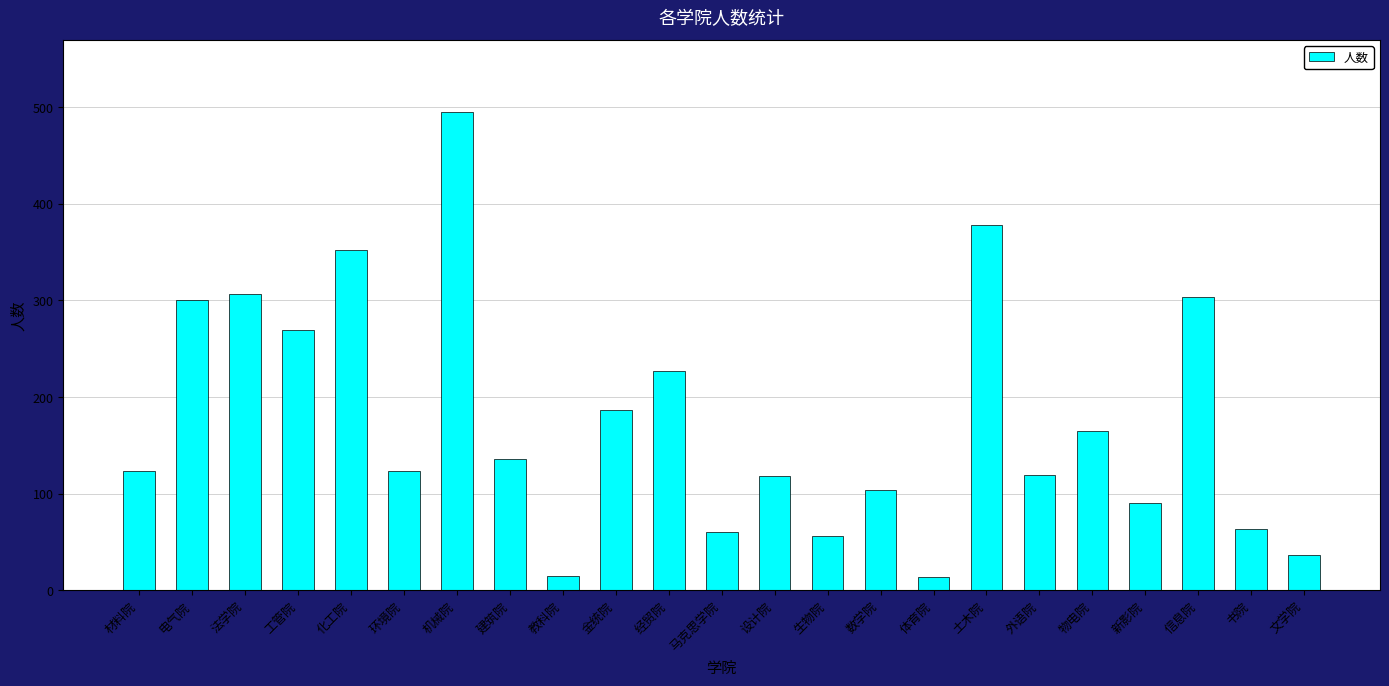

What is the greatest value displayed?

495